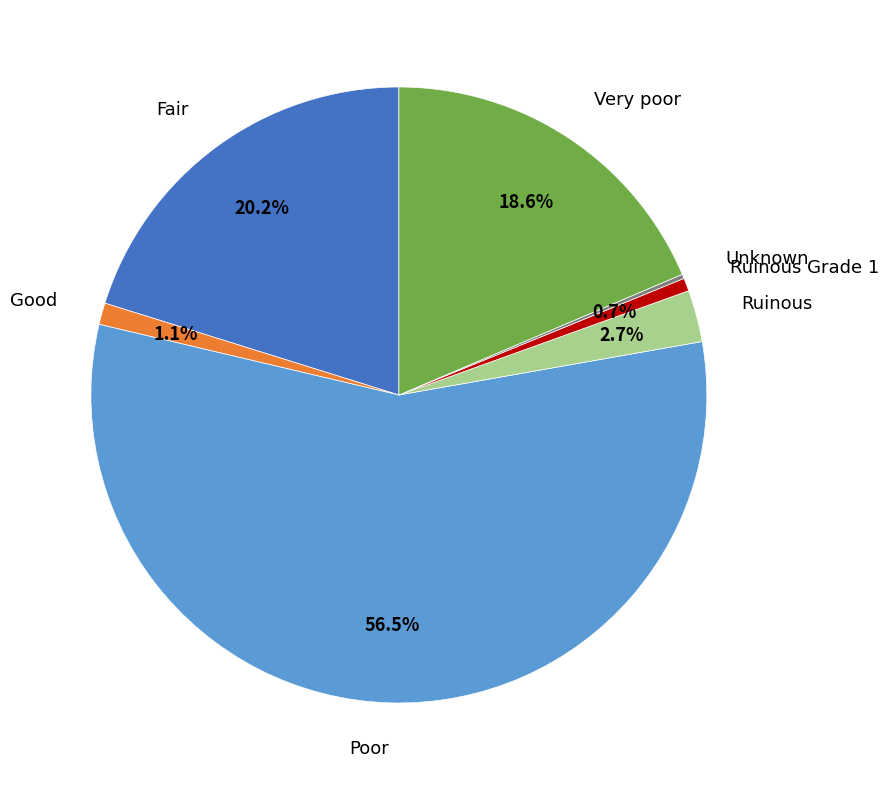

Does any single category account for the majority?

Yes